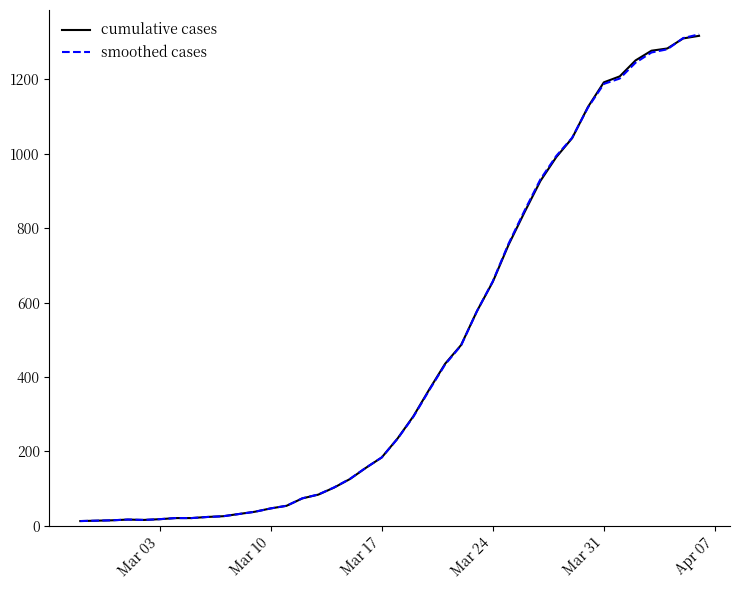

What is the maximum value shown in the chart?

1321.0